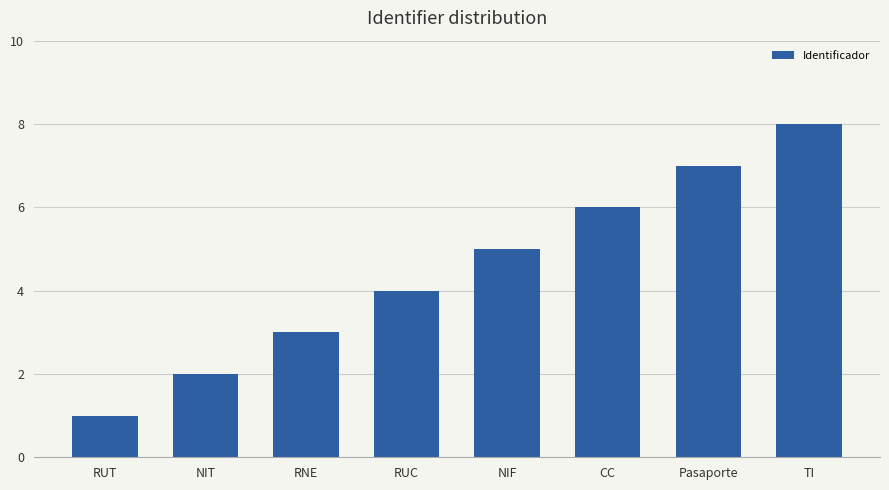

Reading right to left, extract all data points from this chart.

TI=8	Pasaporte=7	CC=6	NIF=5	RUC=4	RNE=3	NIT=2	RUT=1